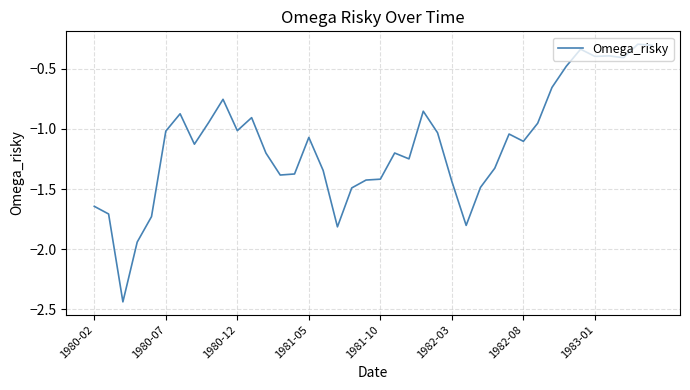

What is the difference between the maximum and minimum values?

2.1